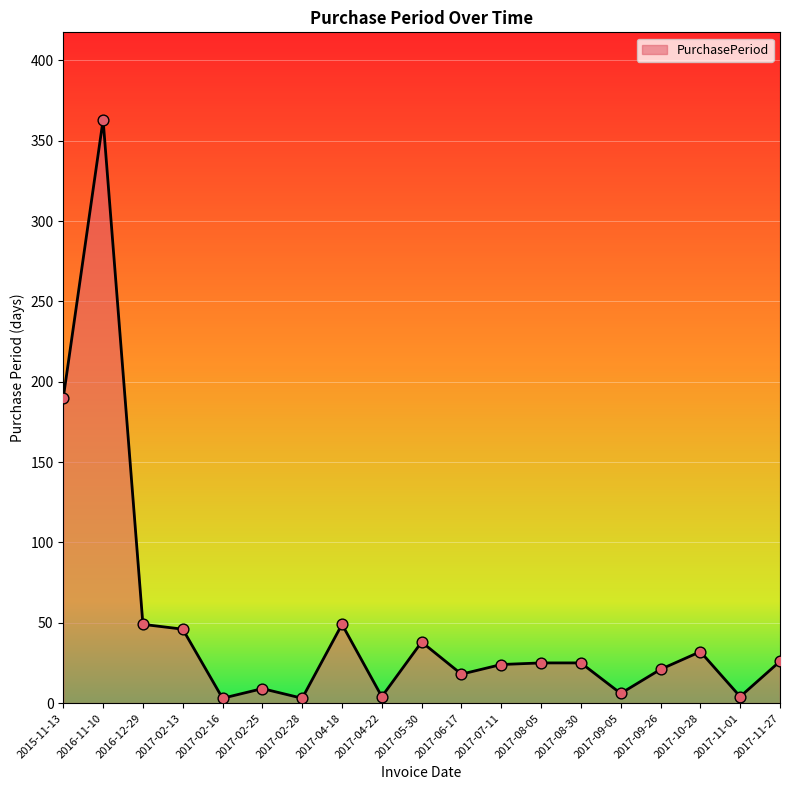

Approximately how many times larger is the value at 2017-09-05 compared to 2017-04-22?

1.5